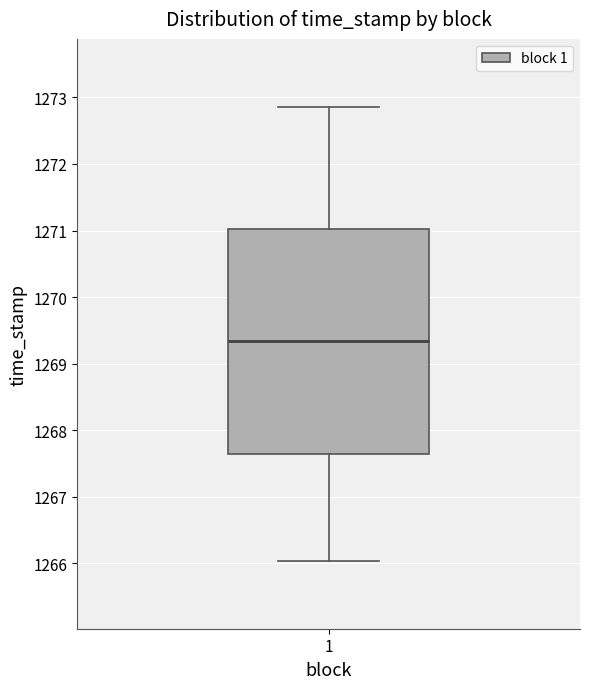

Read this box plot against the y-axis: the position of the median line, the range covered by the box, and the ends of both whiskers. The values are not printed on the chart, so give them approximately, as read against the axis.

median 1269.3, box 1267.6 to 1271.0, whiskers 1266.0 to 1272.9